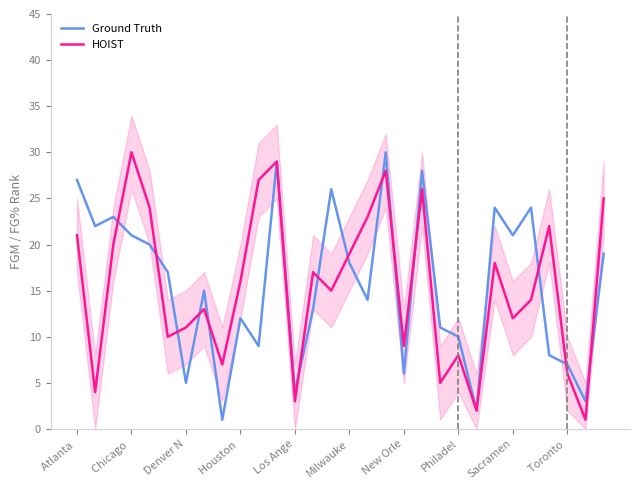

True or false: HOIST has a value of 5 at 20.

True